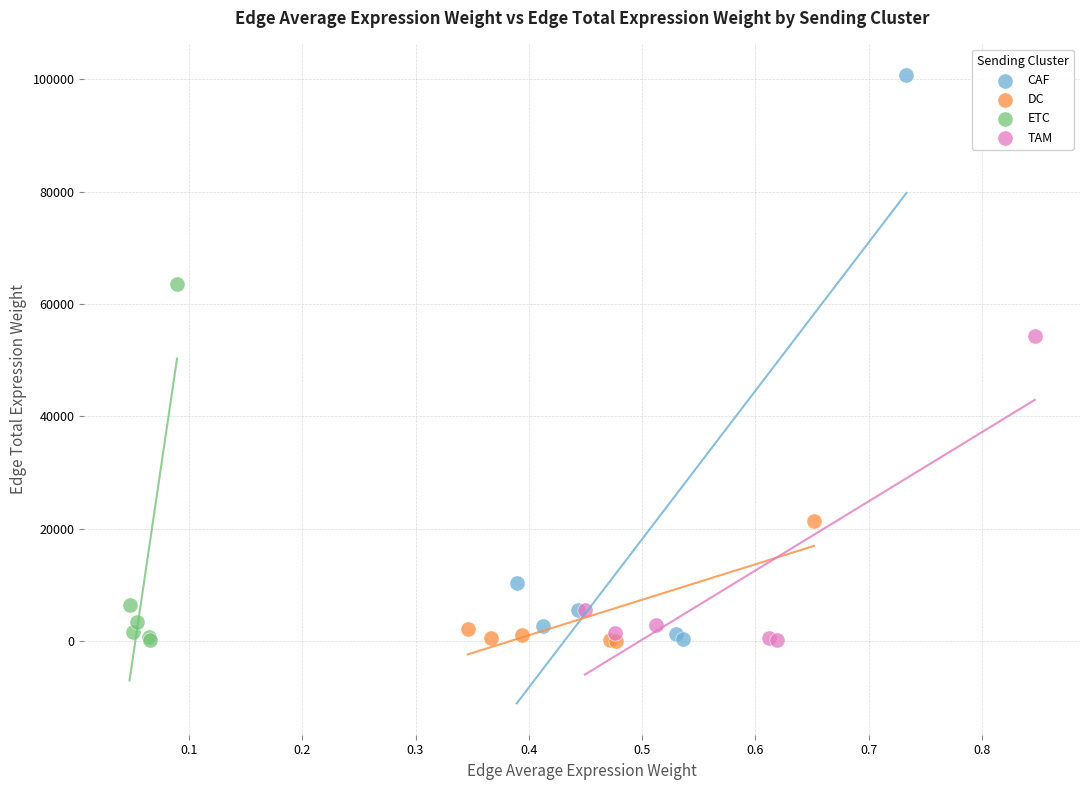

Which series has the widest spread of Y values?

CAF